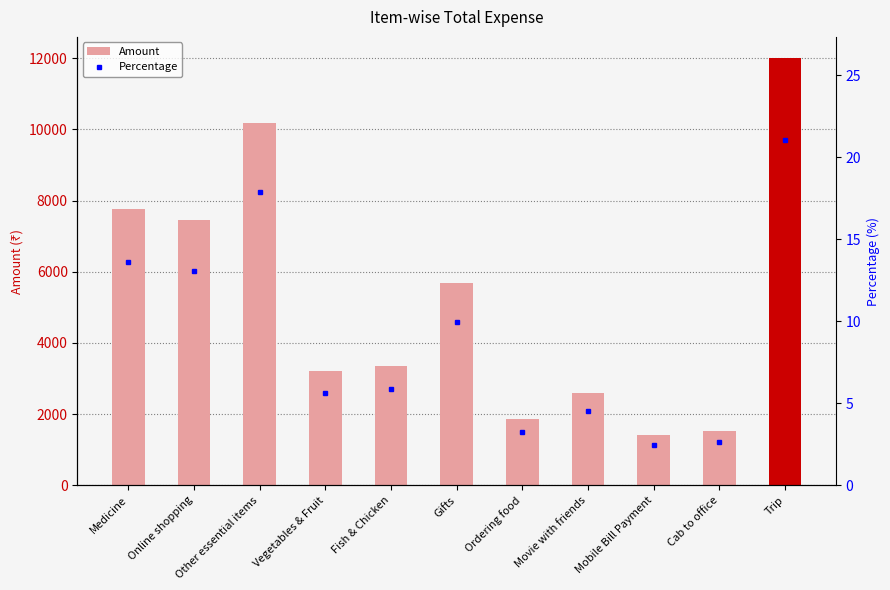

What are all the series names shown in the legend?

Amount, Percentage